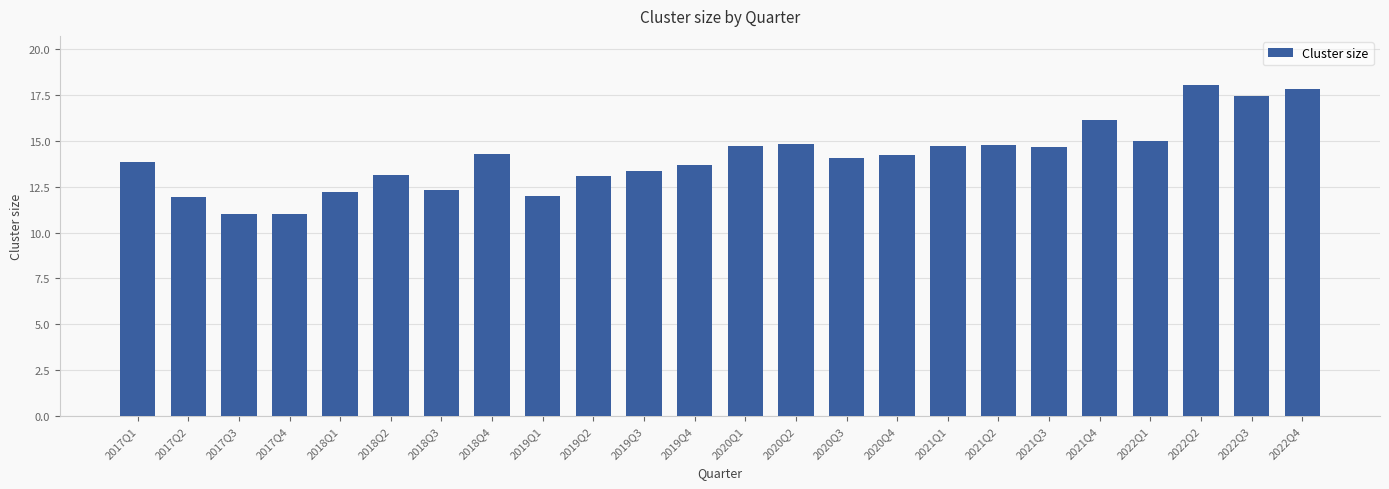

What is the maximum value shown in the chart?

18.0